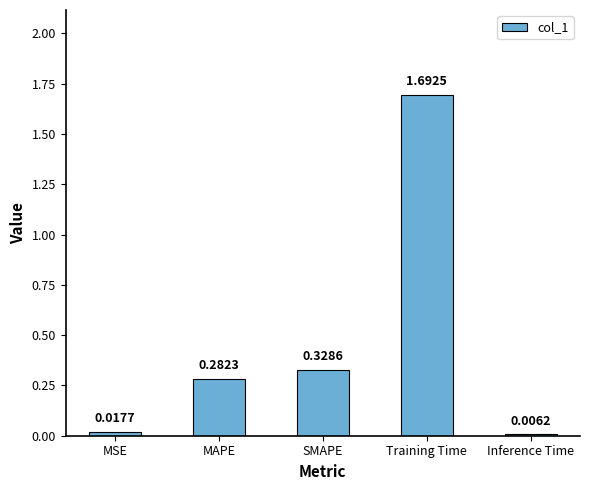

What is the sum of the values at Inference Time and Training Time?

1.7